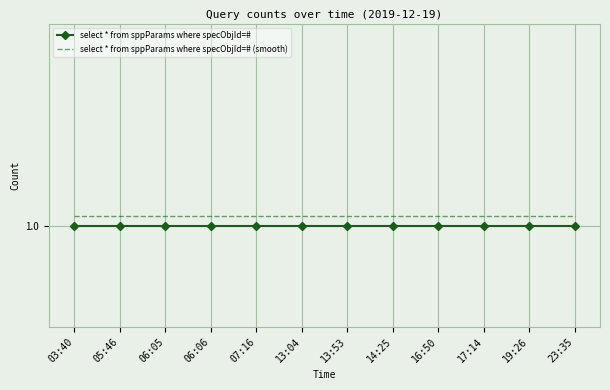

At which category is the sum across all series the highest?

03:40